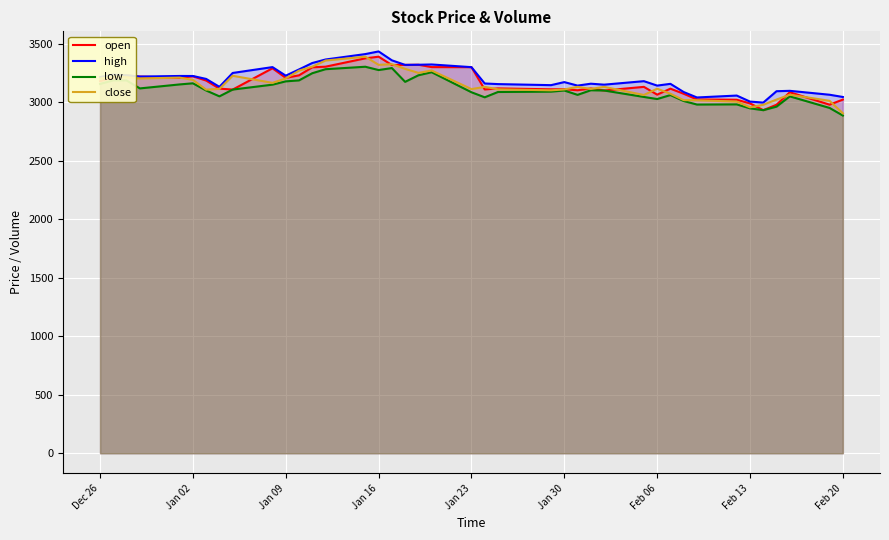

What is the smallest value displayed?

2886.0